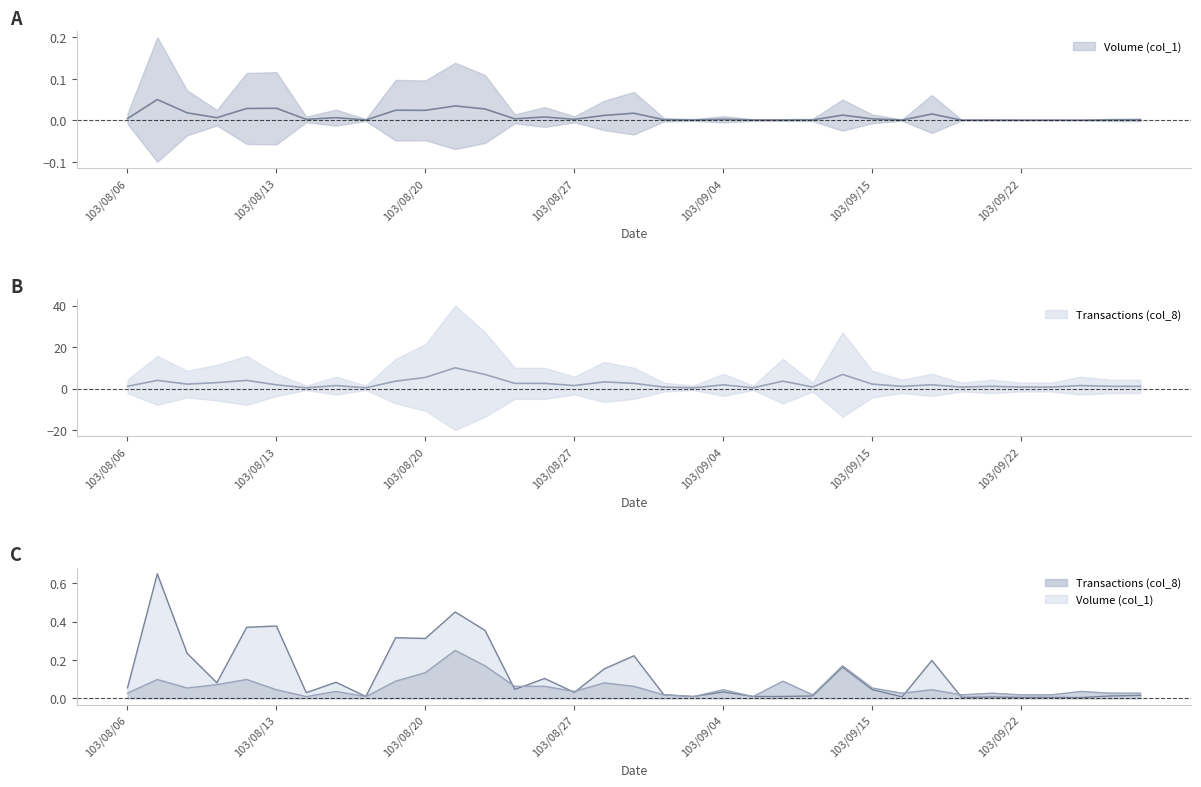

Which has a higher value, 103/08/22 or 103/08/07?

103/08/07